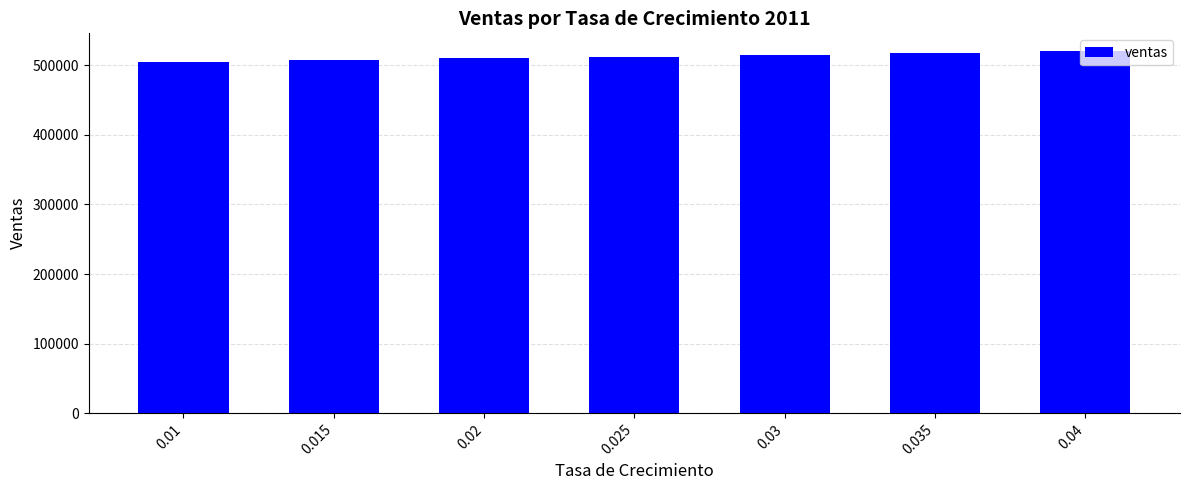

How many bars are there in total?

7